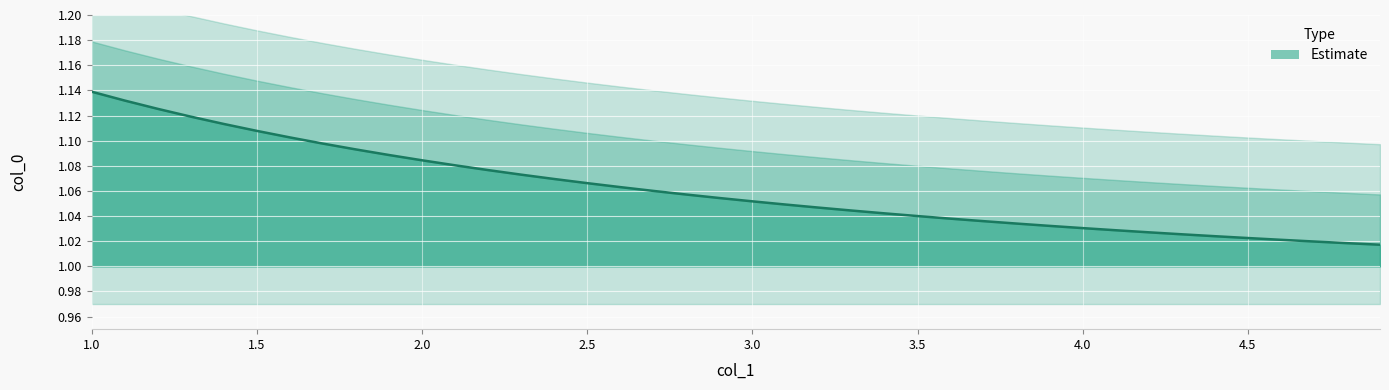

What is the label of the 33rd point from the right?

1.7